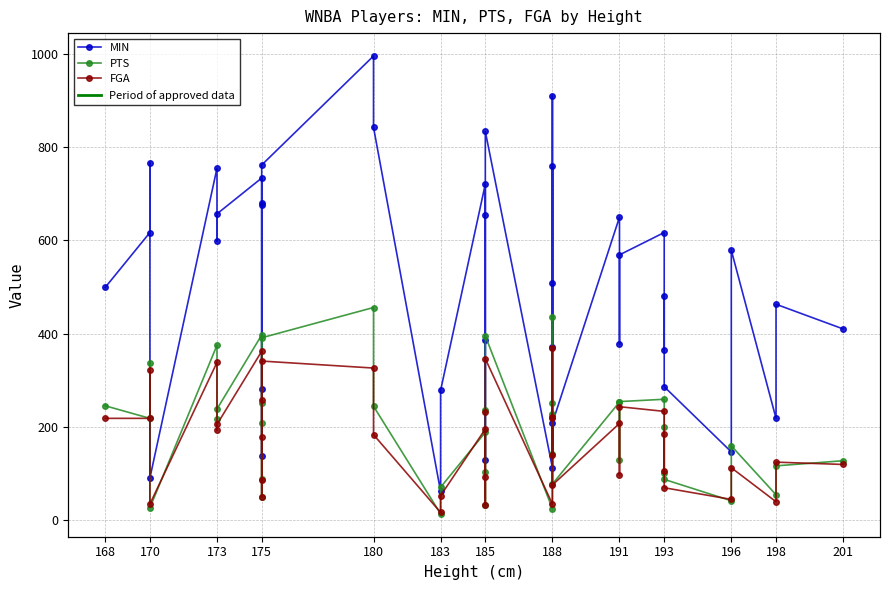

True or false: MIN and PTS intersect in this chart.

False